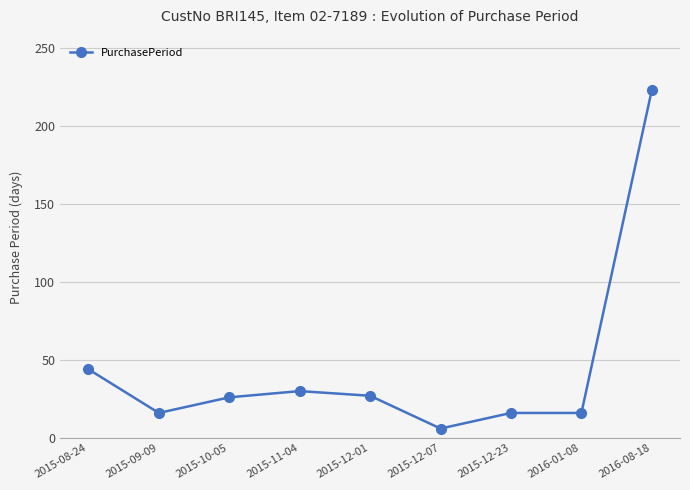

What is the change in value from 2015-08-24 to 2015-12-01?

-17